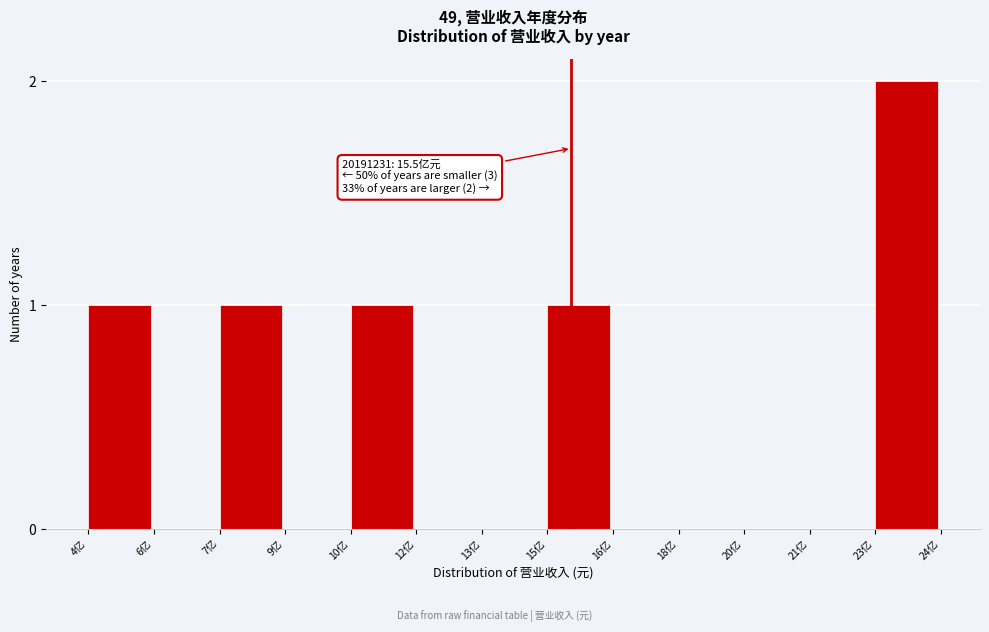

Reading right to left, what are all the values shown in this chart?

23亿=2	21亿=0	20亿=0	18亿=0	16亿=0	15亿=1	13亿=0	12亿=0	10亿=1	9亿=0	7亿=1	6亿=0	4亿=1